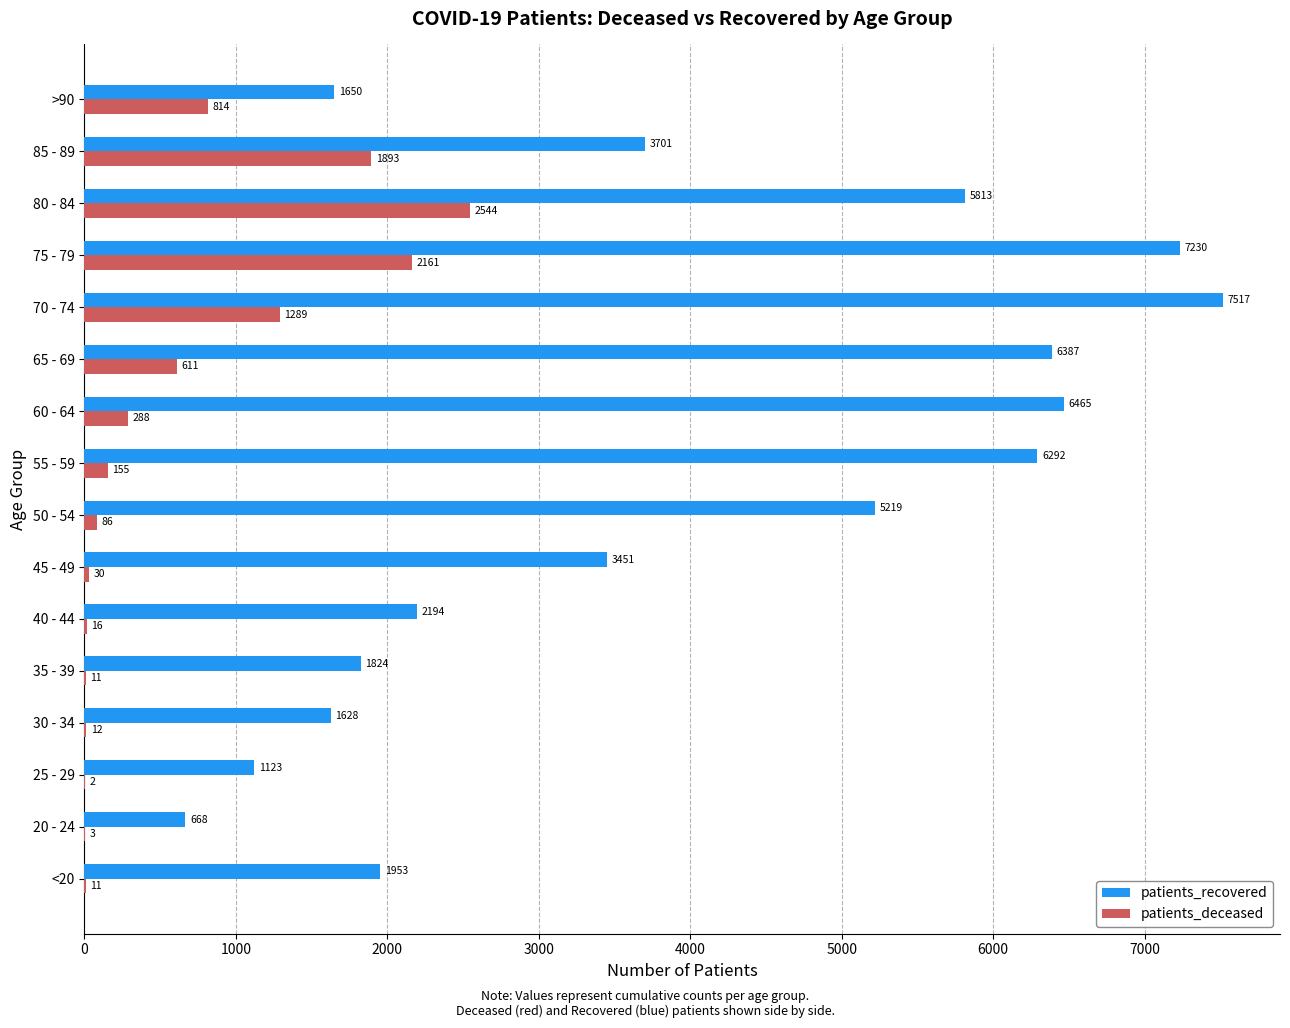

Which series changed the most between <20 and 50 - 54?

patients_recovered